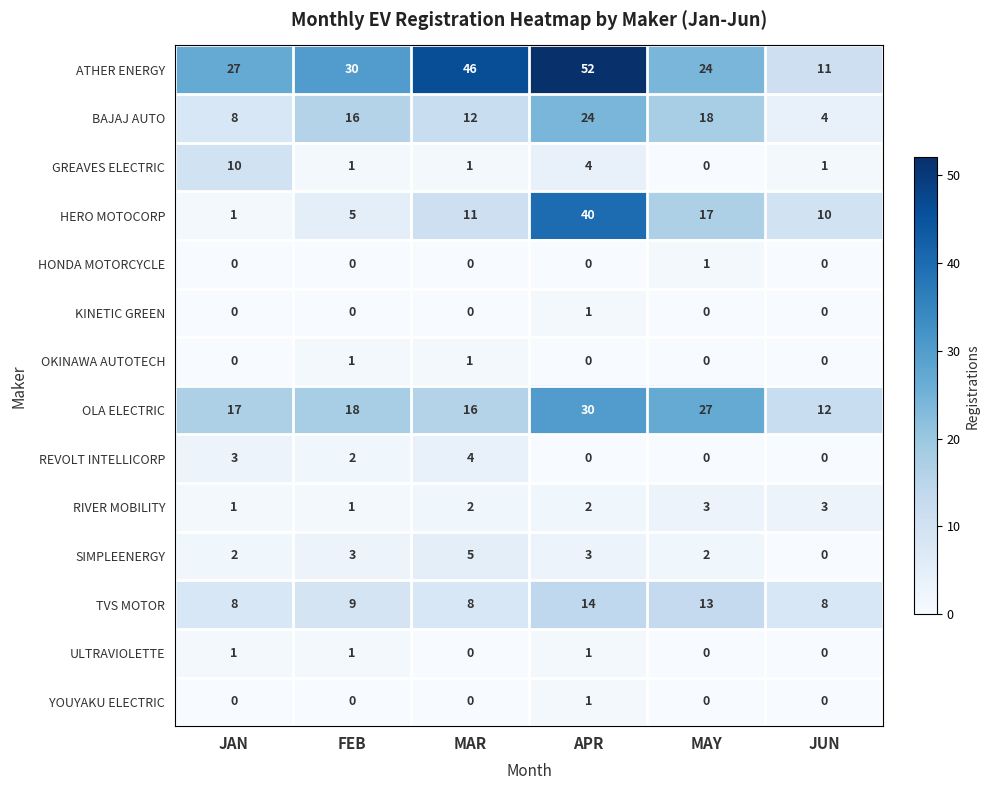

At which label does GREAVES ELECTRIC reach its minimum?

MAY